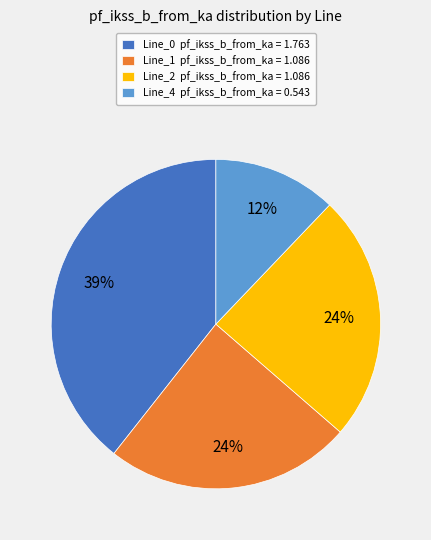

What is the ratio of the value at Line_4 to the value at Line_1?

0.5